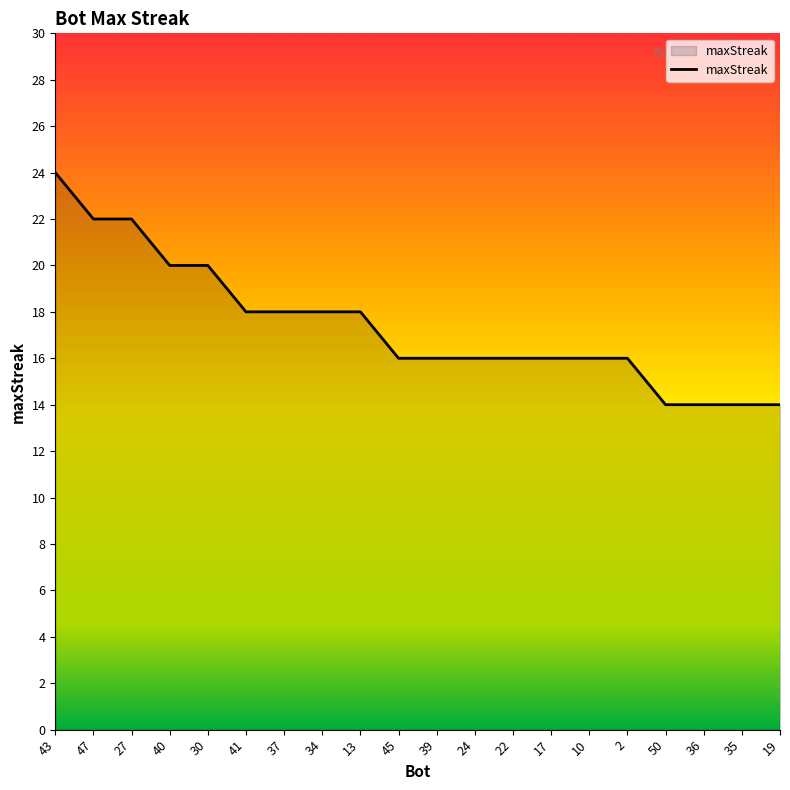

What is the approximate value at 50?

14